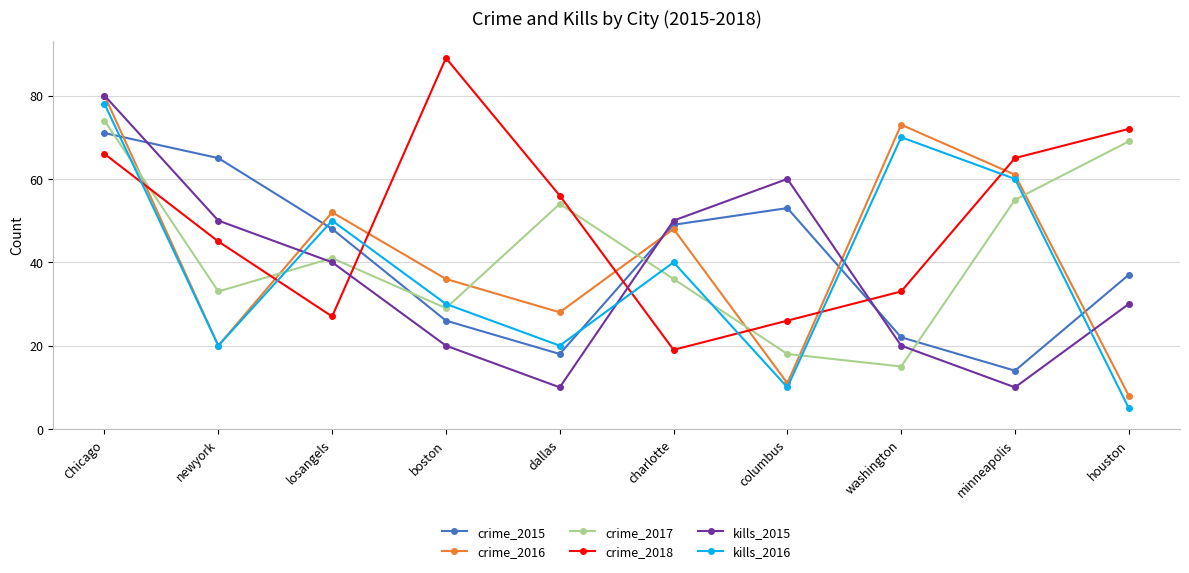

True or false: crime_2015 and crime_2018 intersect in this chart.

True